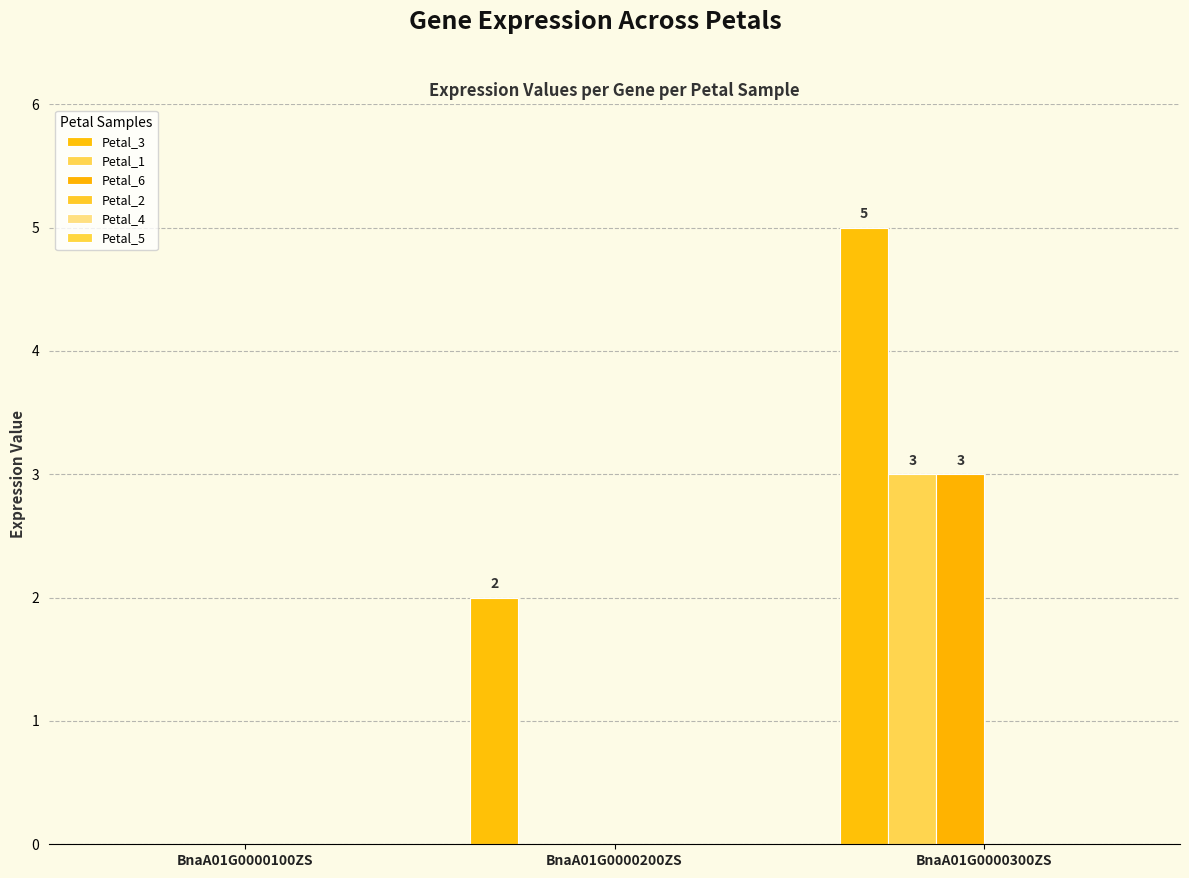

Where is Petal_6 nearest to the value 1?

BnaA01G0000100ZS